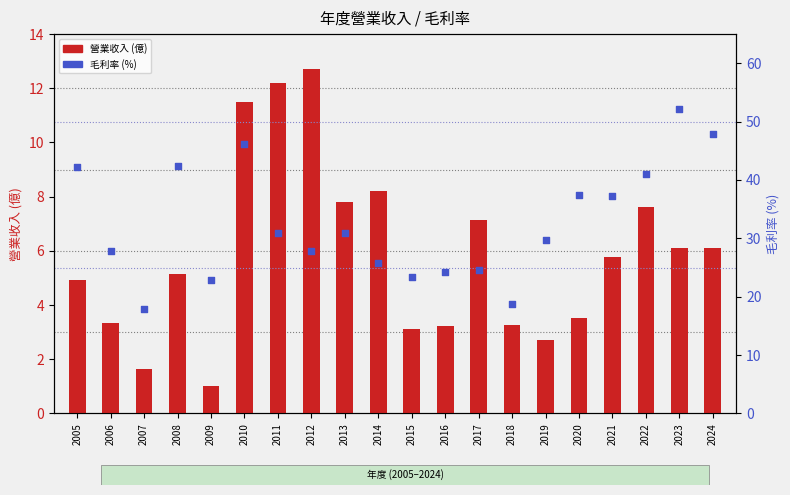

Is the value of 毛利率 at 2017 greater than the value of 營業收入 at 2021?

Yes